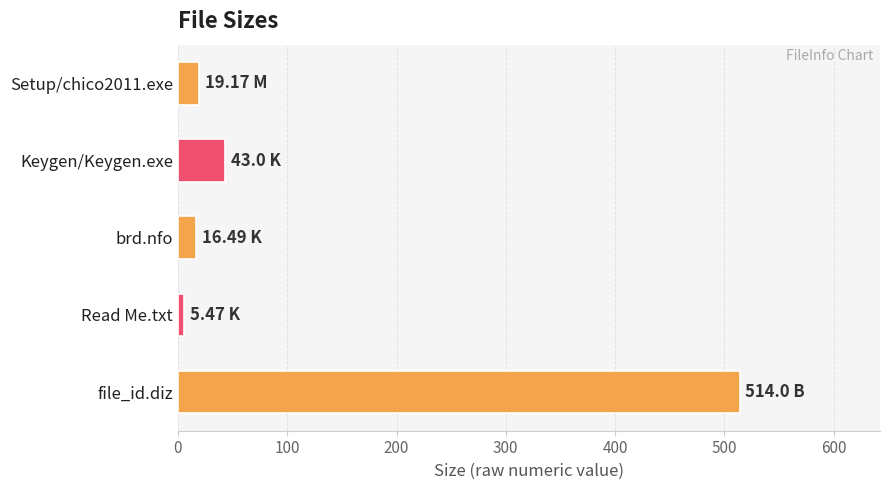

What is the ratio of the value at Keygen/Keygen.exe to the value at brd.nfo?

2.6